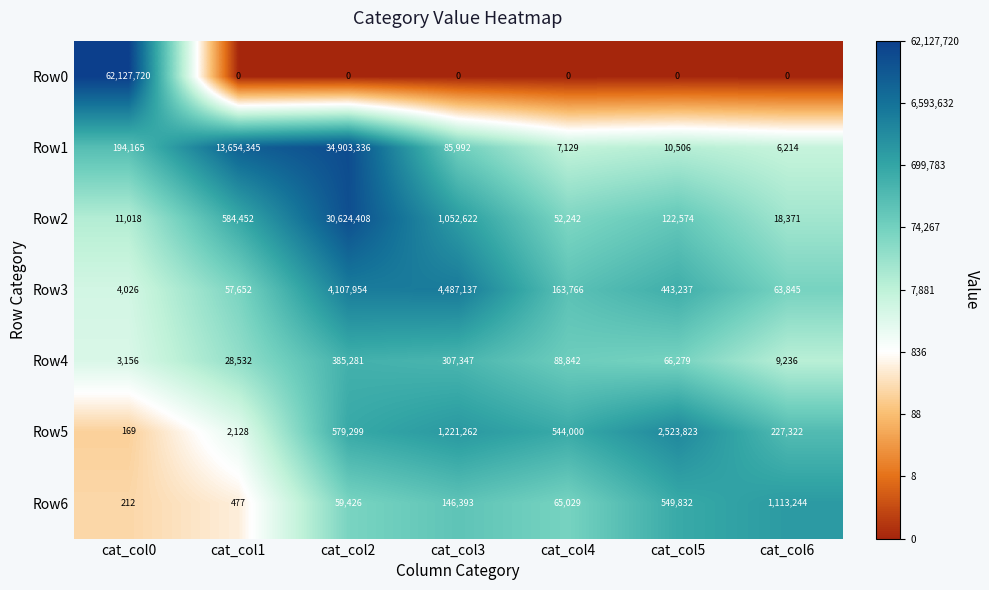

Between cat_col3 and cat_col5, which series saw the biggest shift?

Row3